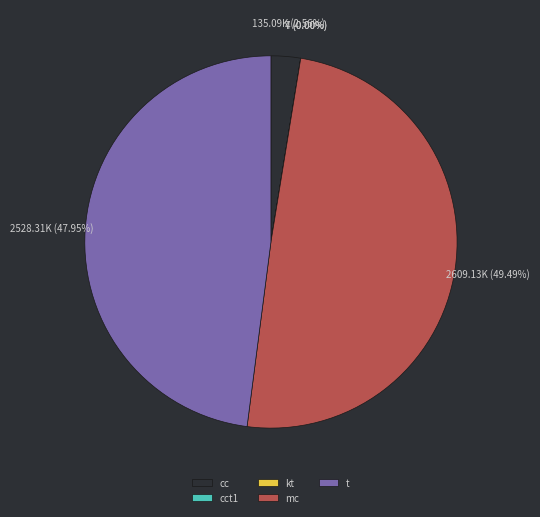

Does any single category account for the majority?

No